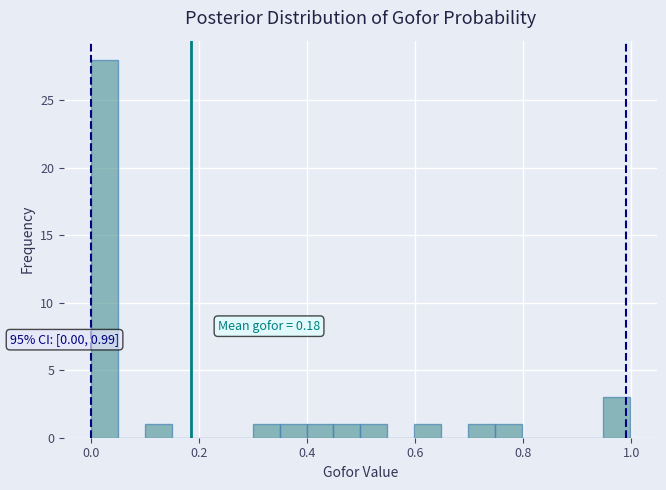

Read against the x-axis, roughly where is the centre of the tallest bar?

0.02